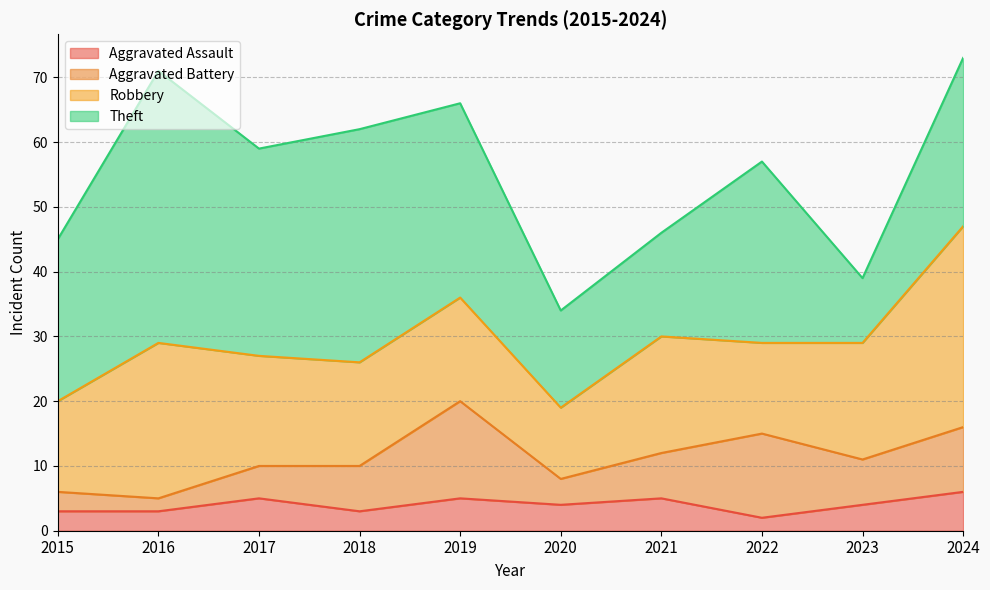

What is the total value across all series at 2016?

71